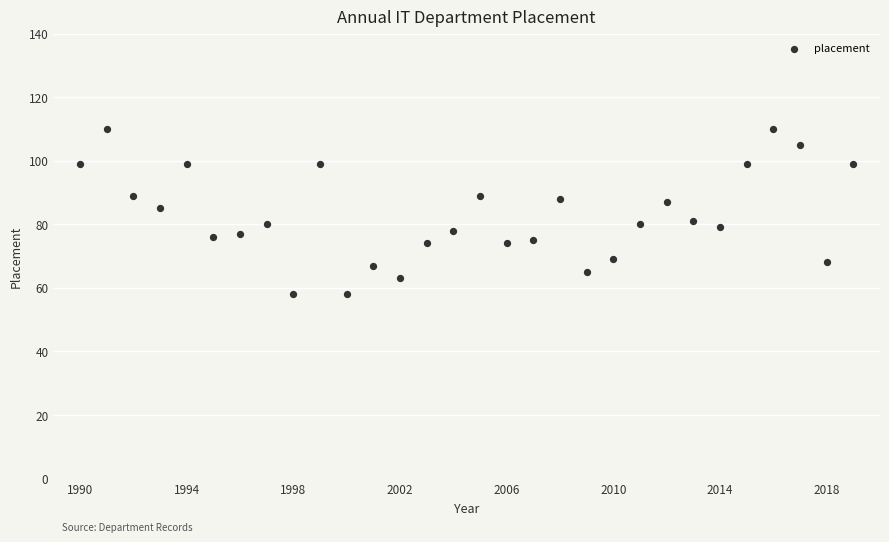

What is the range of X values (max minus min)?

29